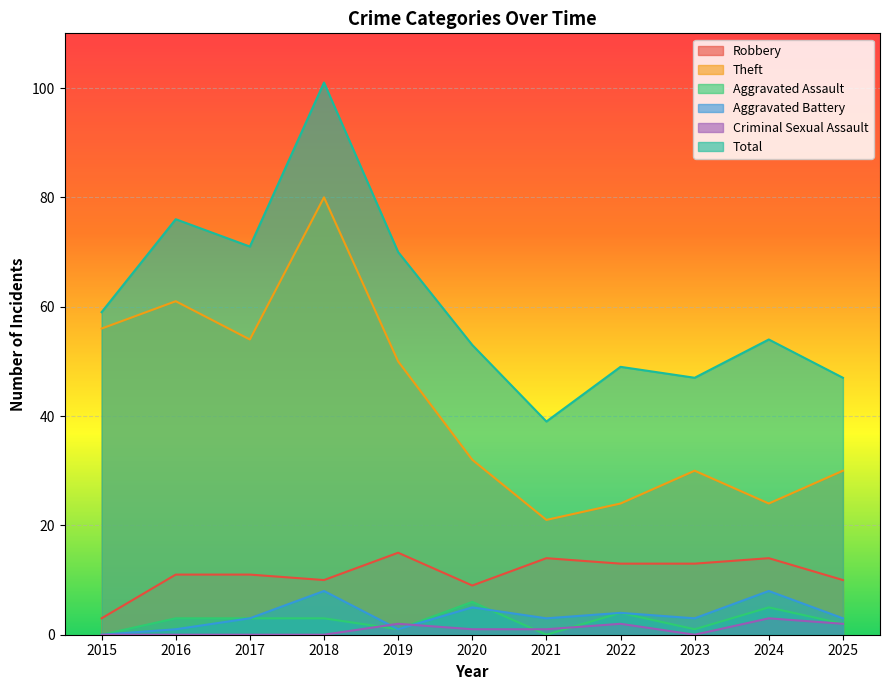

What is the spread (max minus min) of values at 2025?

45